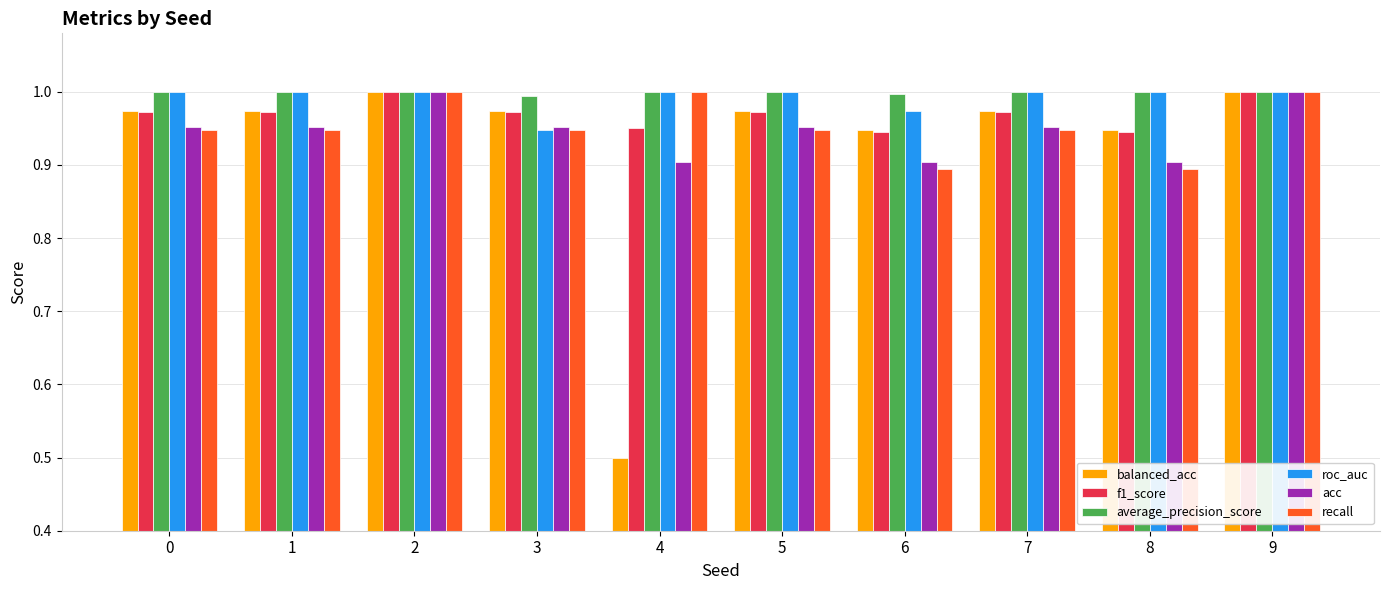

How many bars are there in total?

60